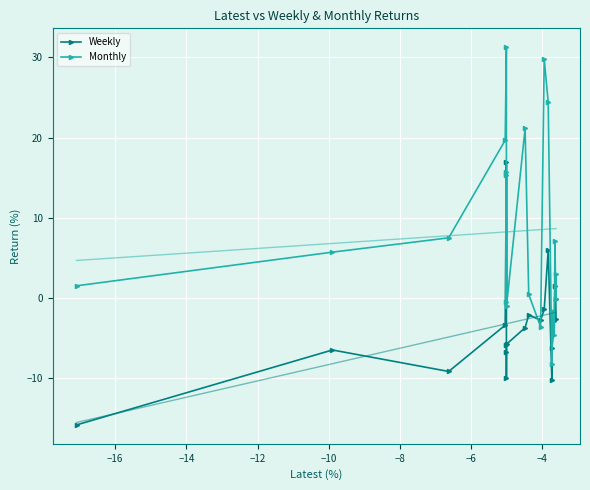

Reading left to right, what are all the values shown in this chart?

Weekly: -15.8	-6.5	-9.1	-3.4	16.9	-10.0	-6.7	-5.8	-5.7	-3.7	-2.1	-2.8	-1.4	5.9	-10.2	-6.2	-2.9	1.6	-0.1	-2.6
Monthly: 1.5	5.7	7.5	19.7	31.3	15.4	-0.5	15.7	-0.9	21.1	0.4	-3.6	29.8	24.4	-8.2	-1.6	-4.6	7.1	-0.1	3.0